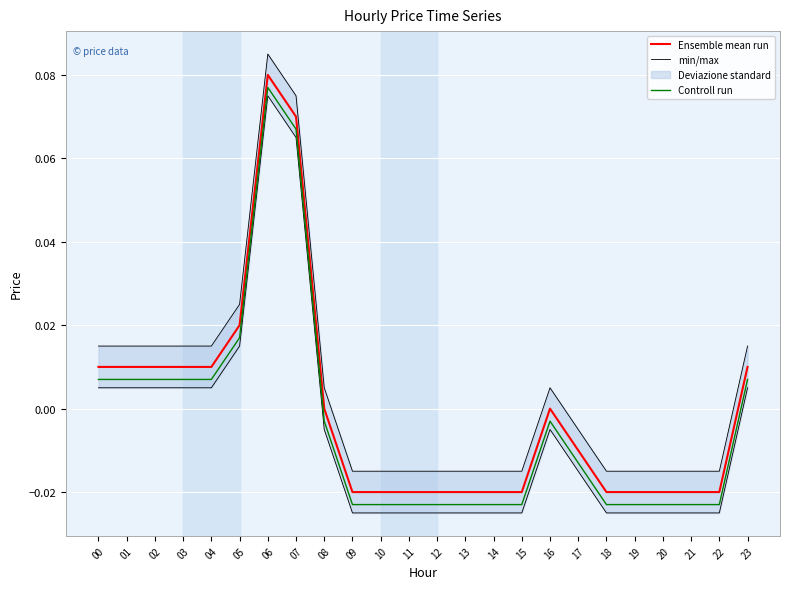

True or false: Ensemble mean run and Controll run intersect in this chart.

False